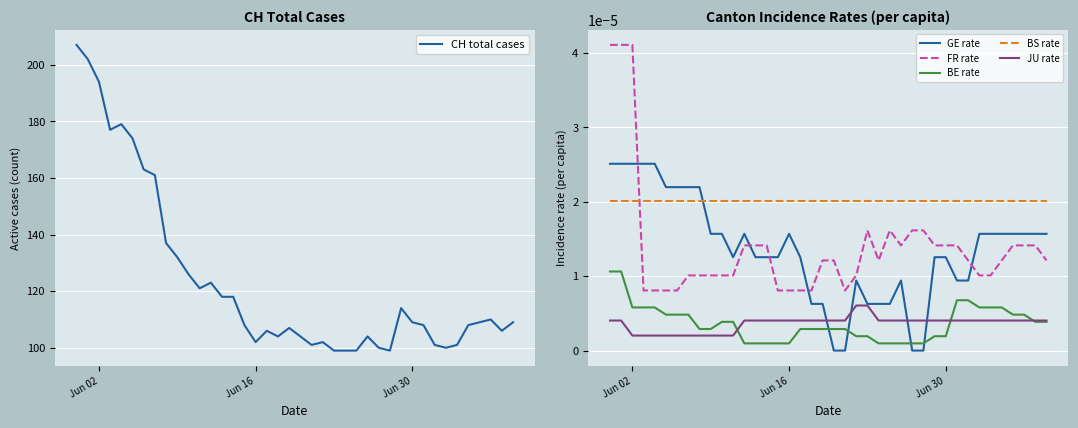

True or false: BS rate and JU rate cross at least once.

False